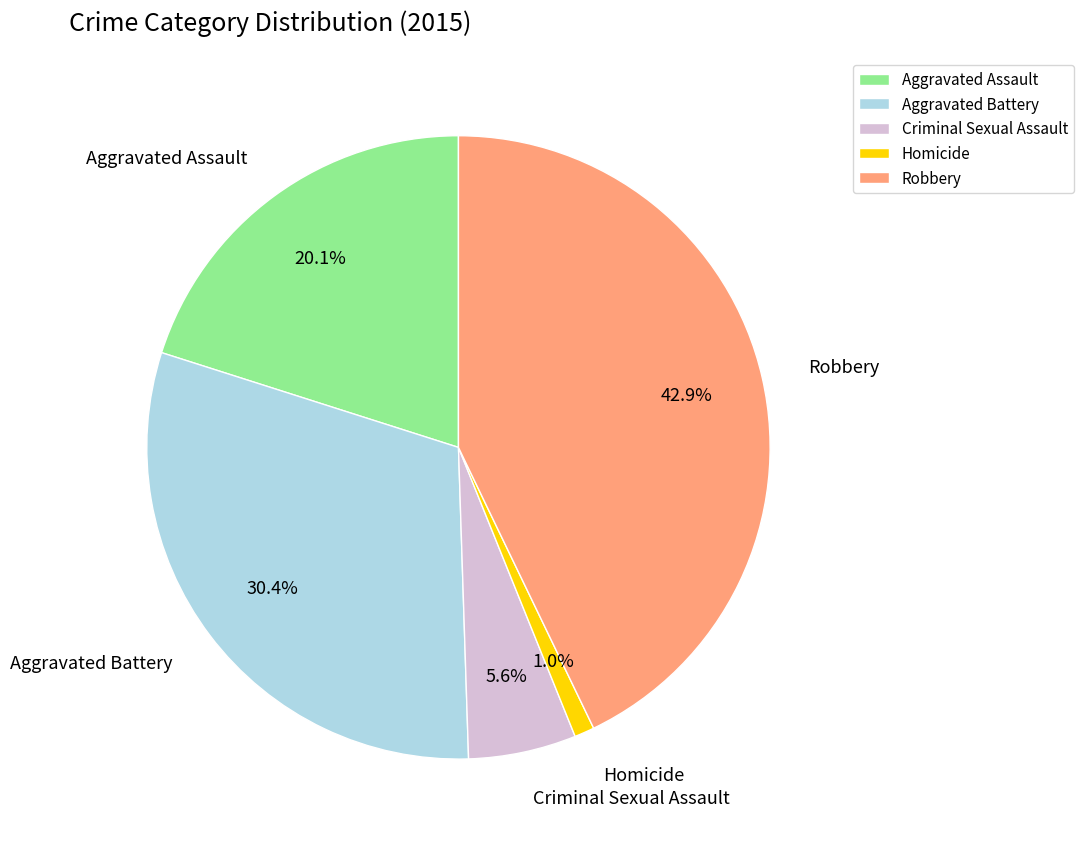

The Criminal Sexual Assault slice represents 1% of the pie. True or false?

False